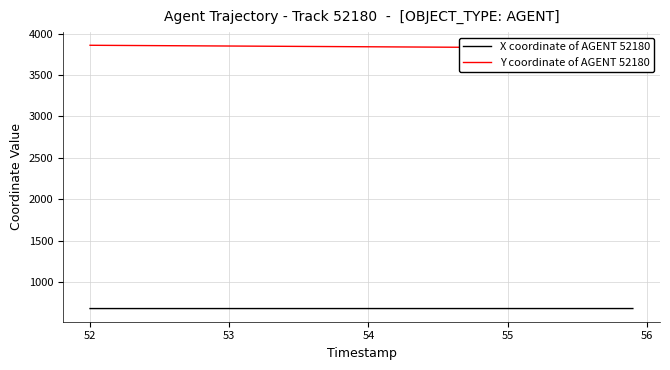

At how many categories does at least one series exceed 2410?

40